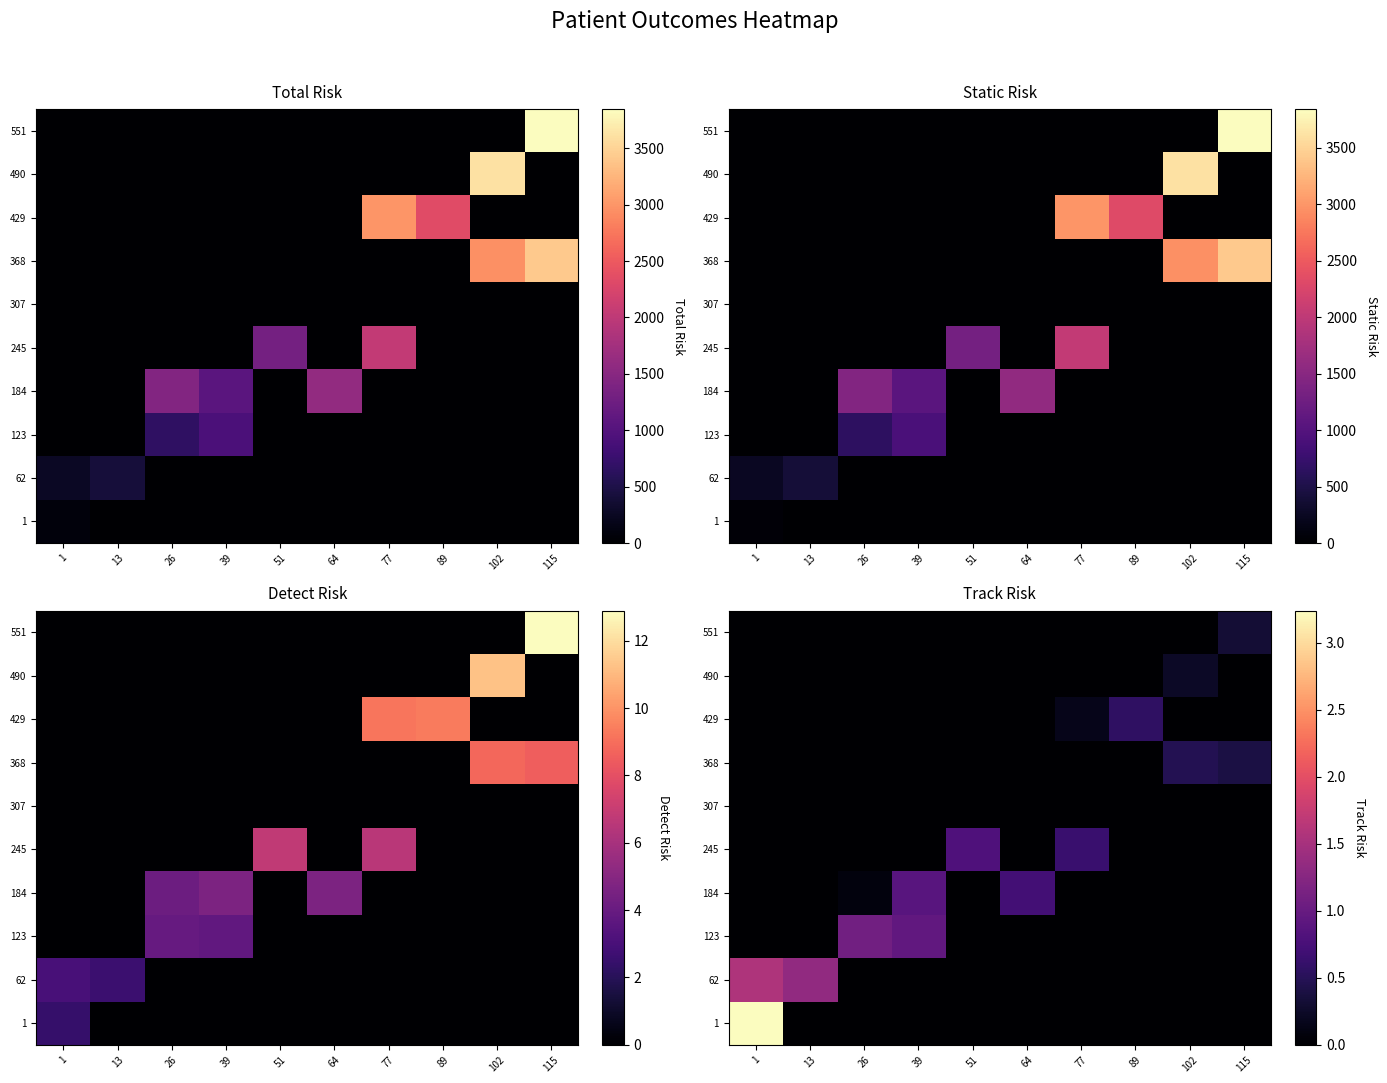

Is the value of 307 at 102 greater than the value of 1 at 1?

No